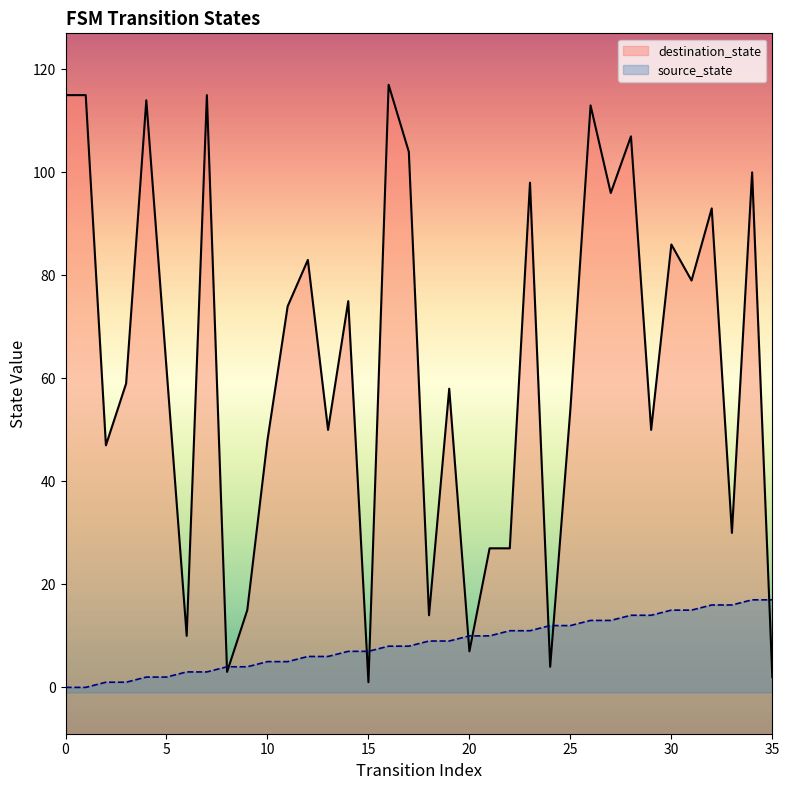

Which series ends up on top after the final intersection of destination_state and source_state?

source_state